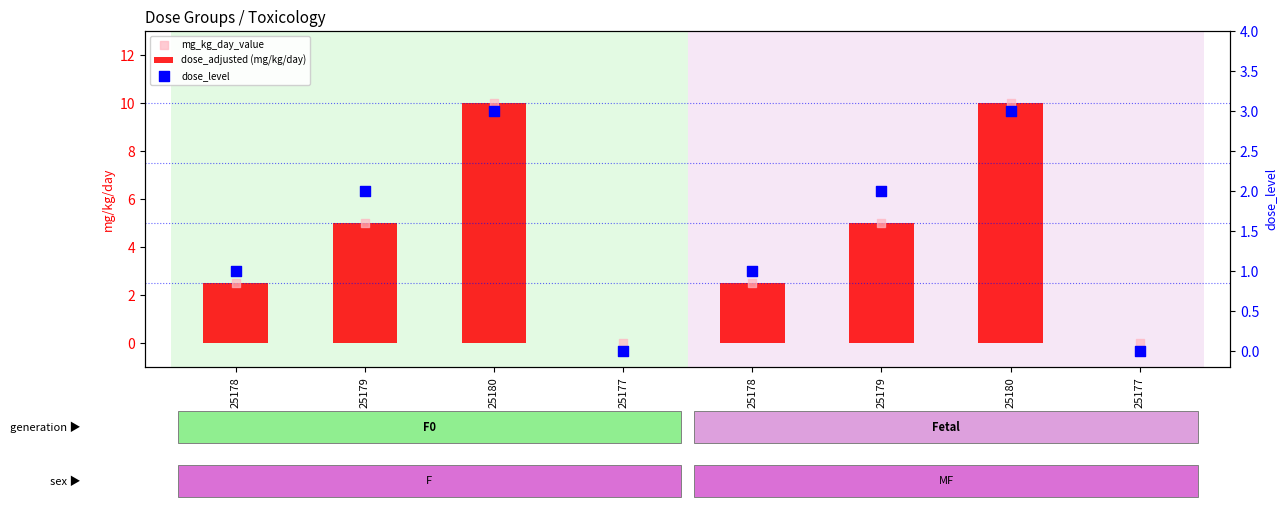

What is the total value across all series at 25180?

23.0